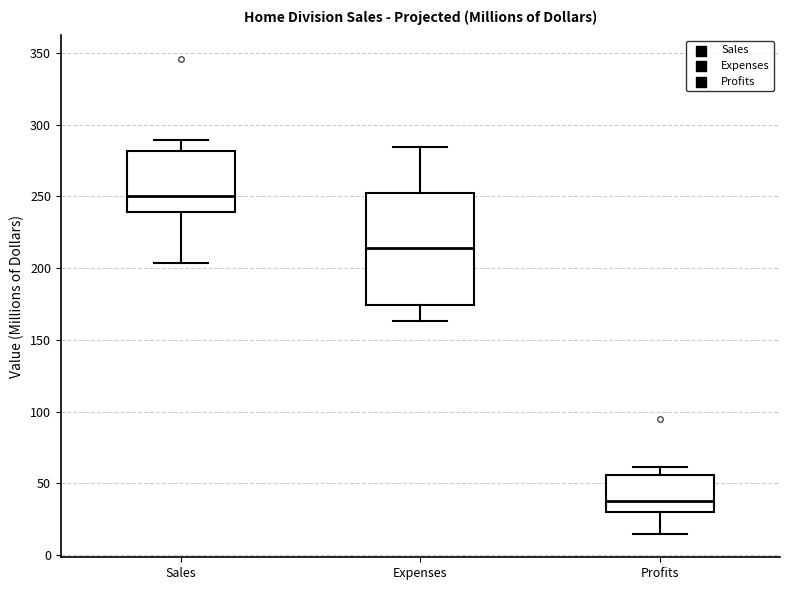

Reading left to right, transcribe this box plot: for each box, give where its median line is, the range the box spans, and where its two whiskers end, as read against the y-axis. The values are not printed on the chart, so give them approximately, as read against the axis.

Sales: median 250, box 240 to 280, whiskers 205 to 290
Expenses: median 215, box 175 to 250, whiskers 165 to 285
Profits: median 40, box 30 to 55, whiskers 15 to 60